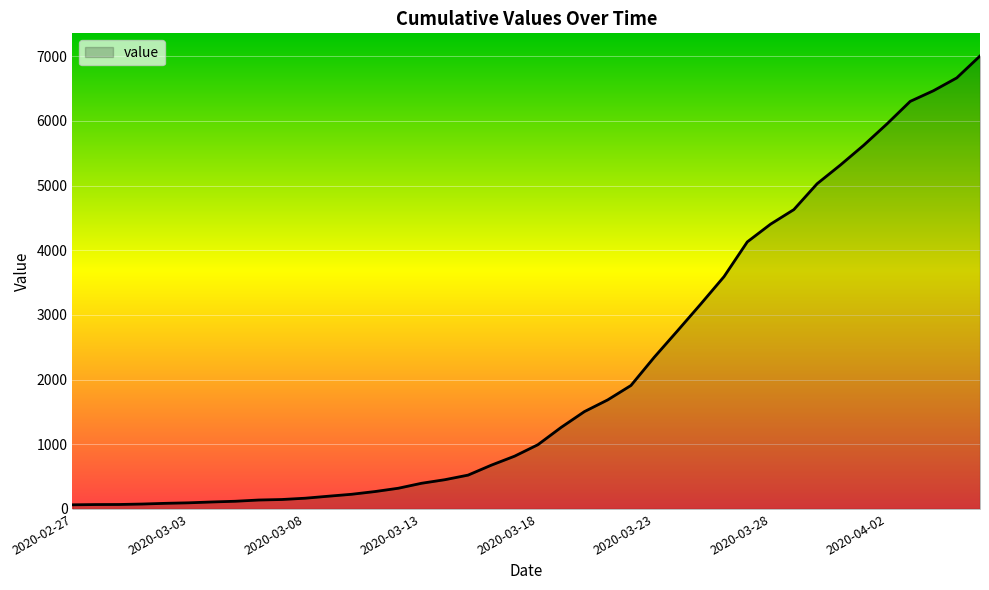

What is the sum of all values?

85740